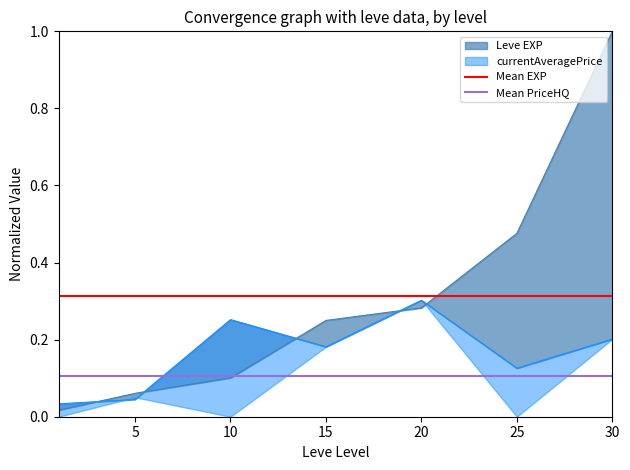

Is the value of Mean PriceHQ at 5 greater than the value of Mean EXP at 5?

No